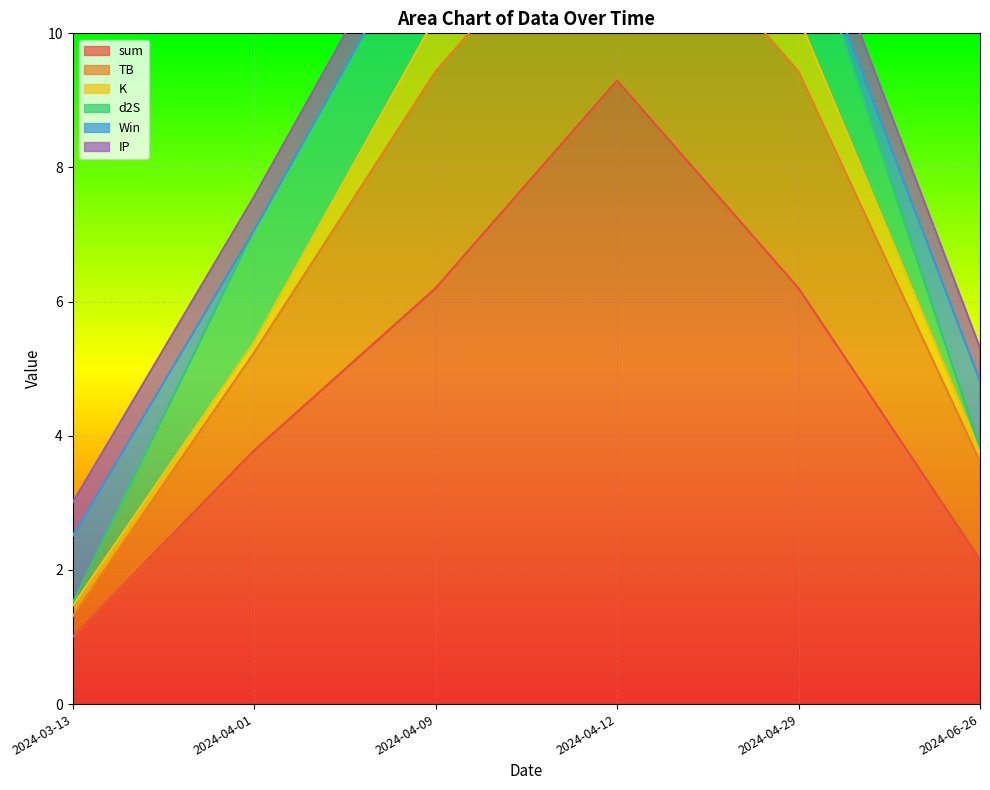

At which label does sum reach its minimum?

2024-03-13